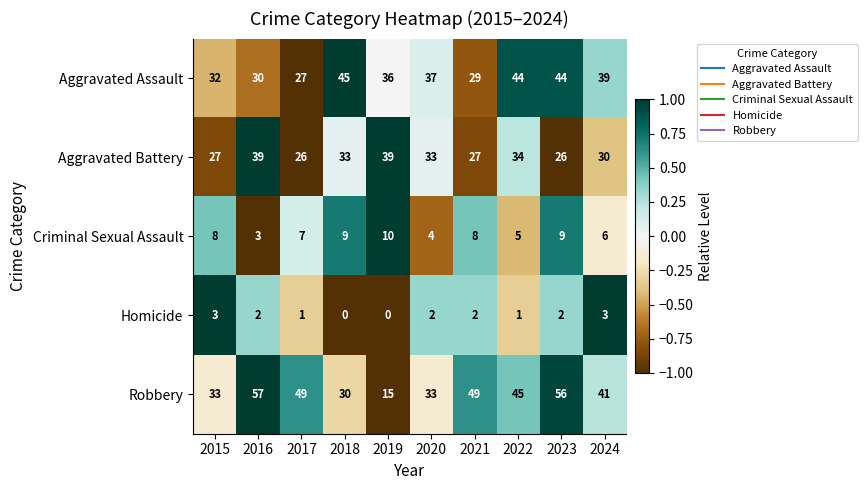

The value of Robbery at 2021 is 49. True or false?

True